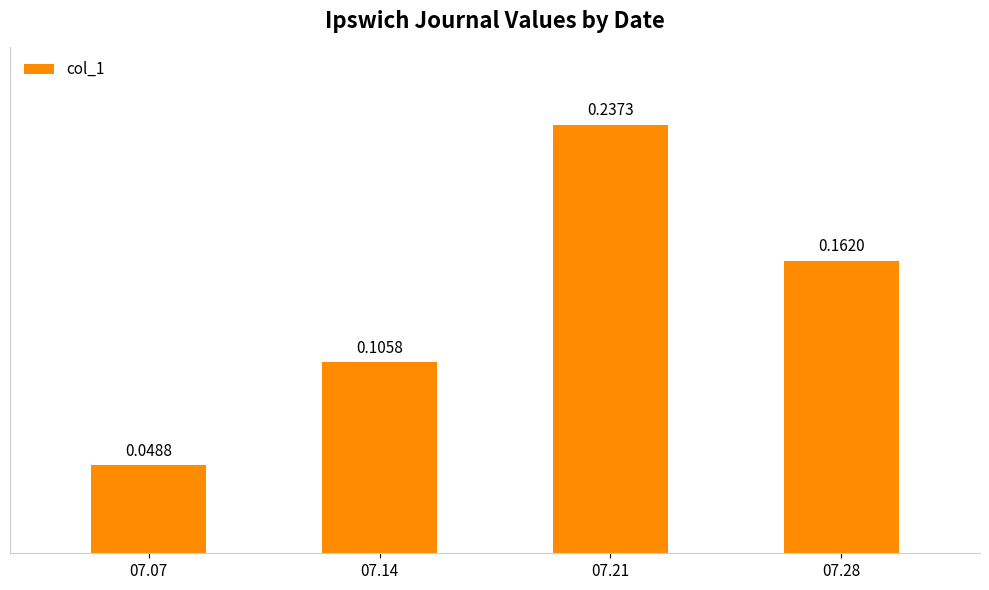

Which has a higher value, 07.28 or 07.14?

07.28